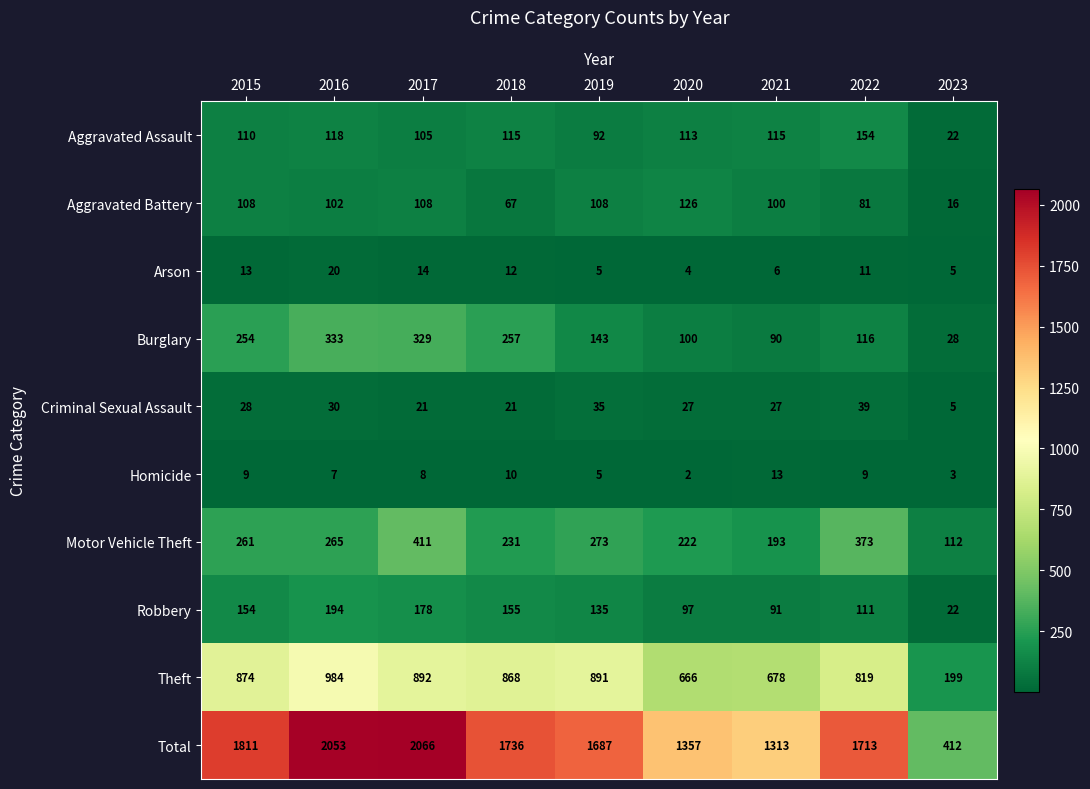

List the series in order of their peak value, highest first.

Total, Theft, Motor Vehicle Theft, Burglary, Robbery, Aggravated Assault, Aggravated Battery, Criminal Sexual Assault, Arson, Homicide